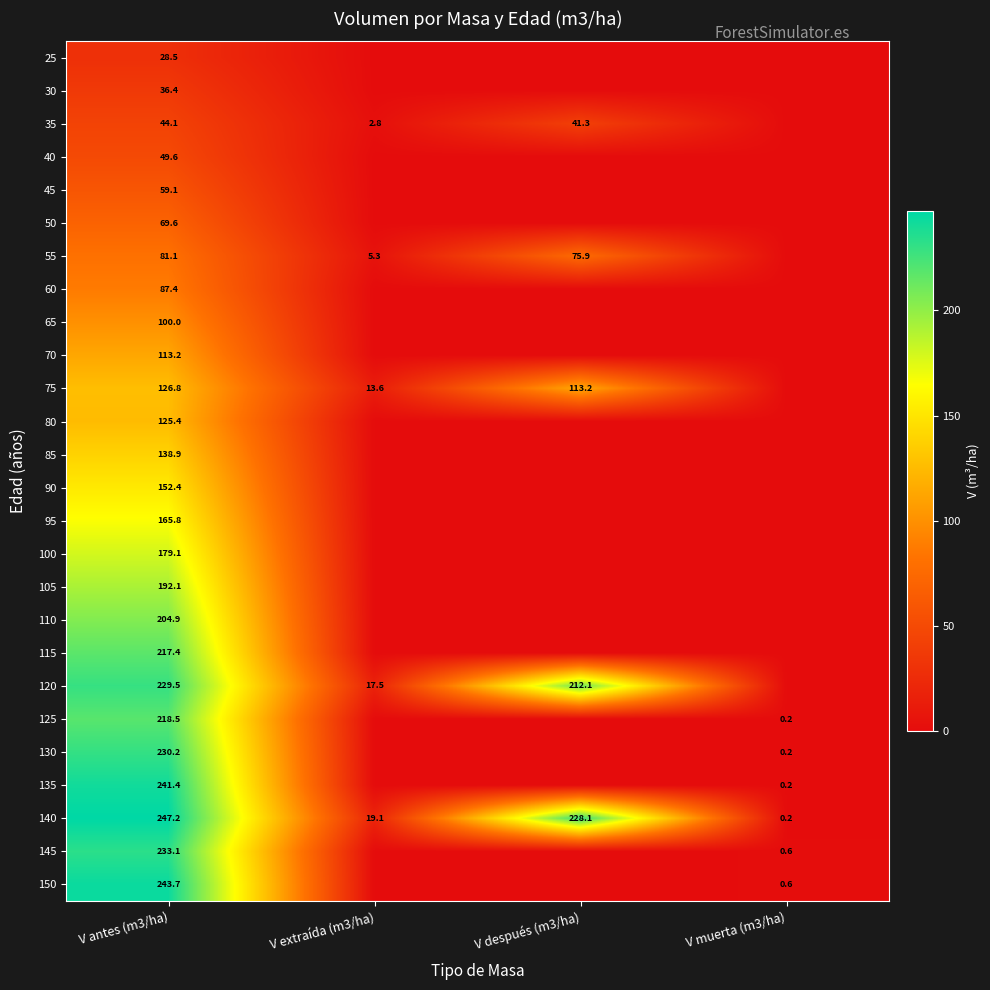

Is it true that 115 equals 217.4 at V antes (m3/ha)?

True